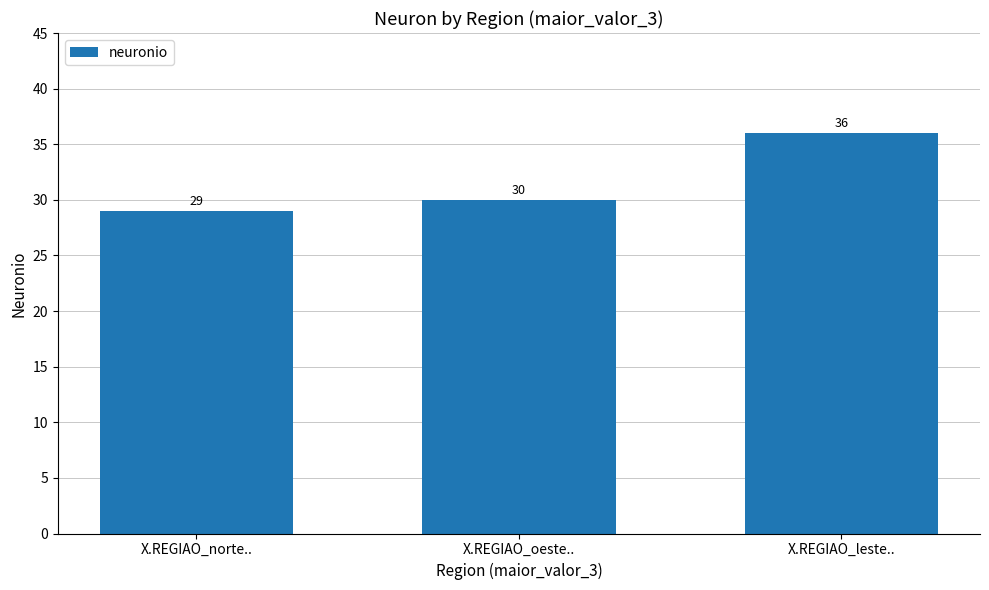

How many bars are there in total?

3